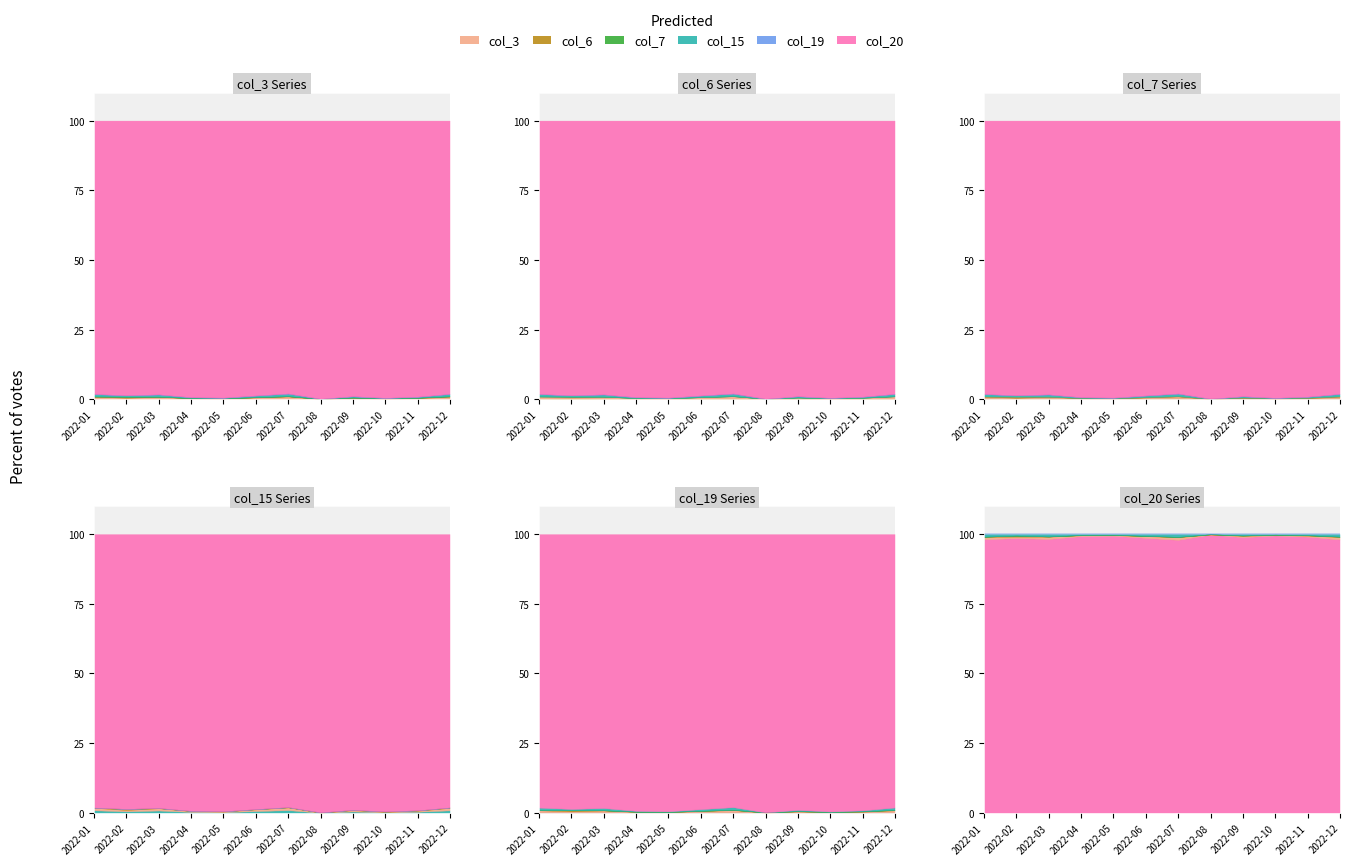

True or false: col_3 and col_7 cross at least once.

False